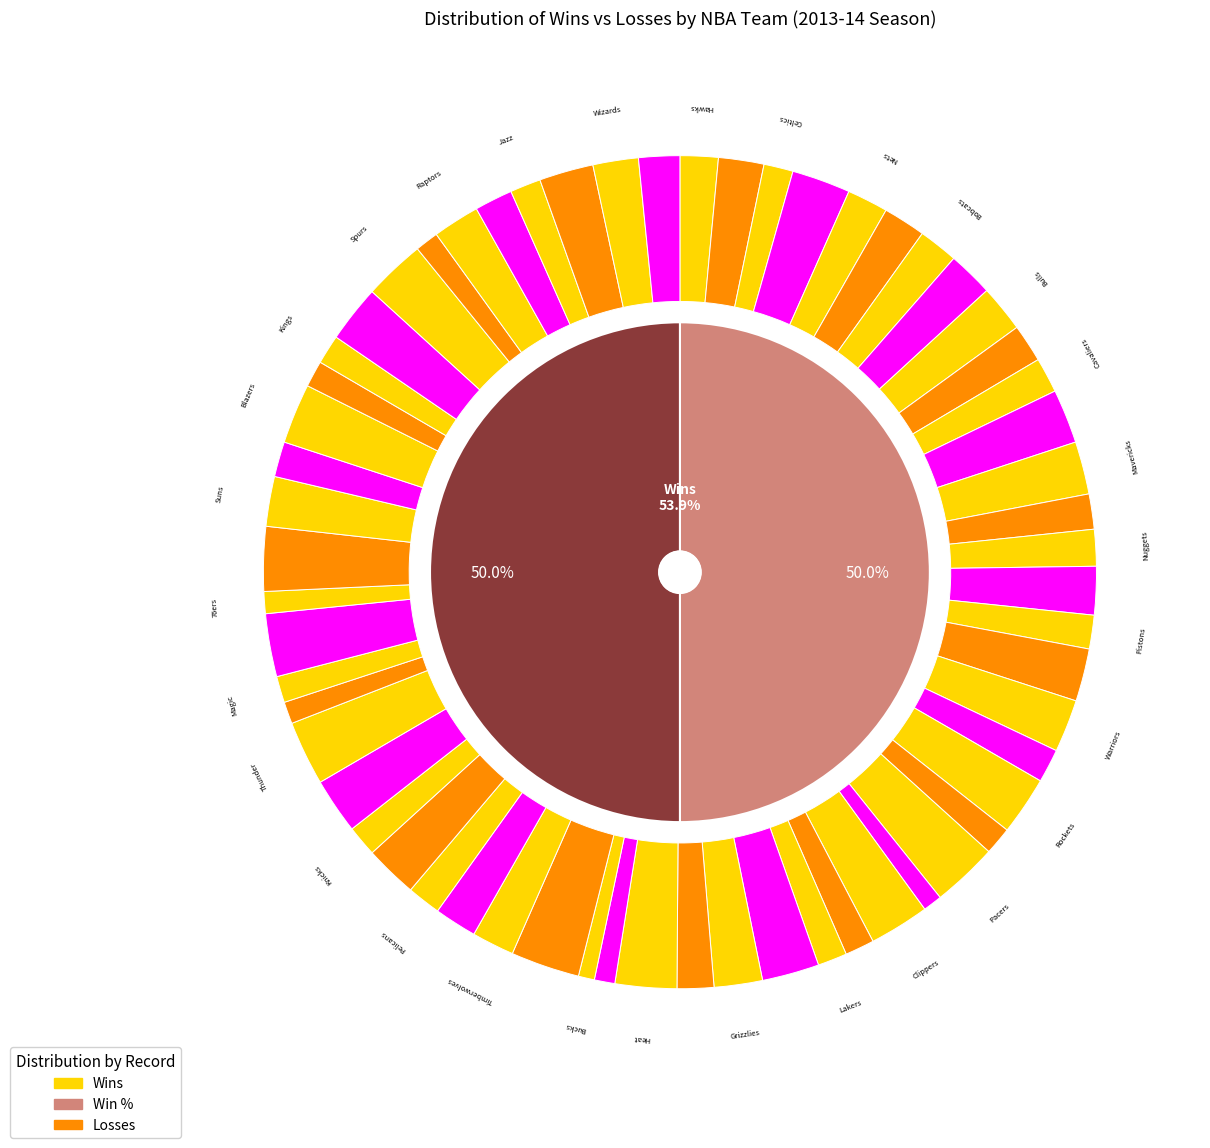

Which slice is the largest?

Milwaukee Bucks